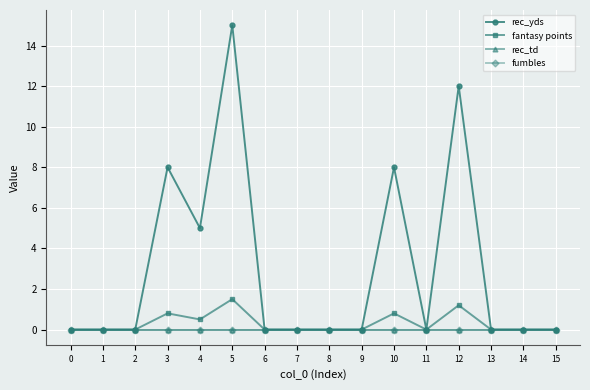

Which series has the largest range (max minus min)?

rec_yds